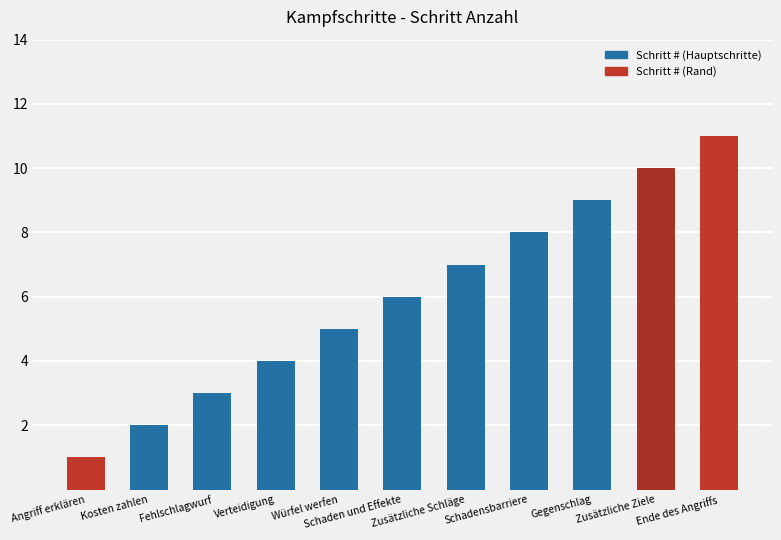

What is the change in value from Zusätzliche Ziele to Ende des Angriffs?

+1